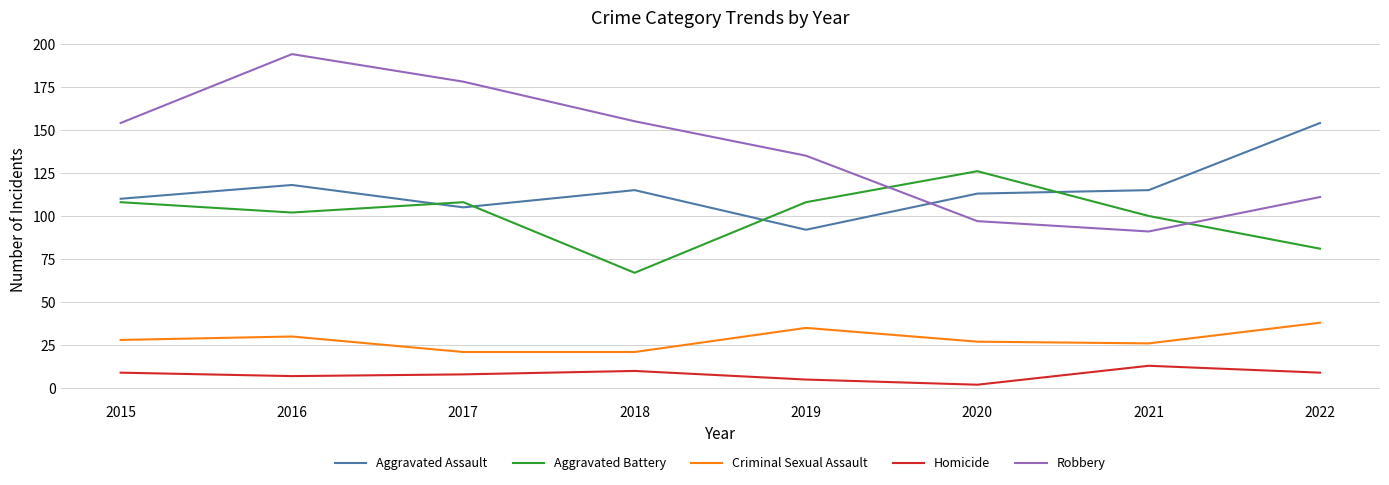

True or false: Robbery has a value of 73 at 2019.

False